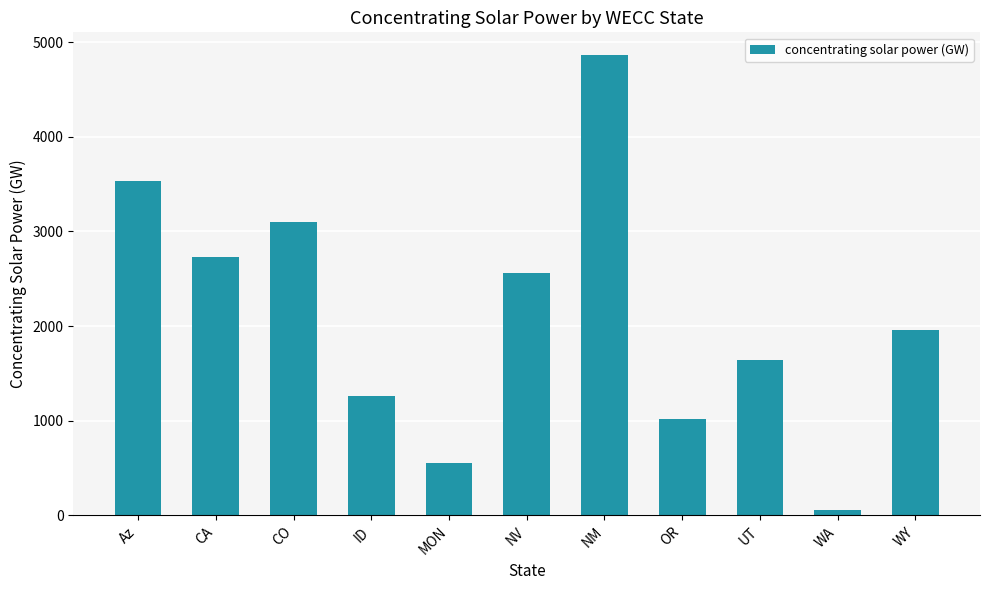

What is the value of the 8th bar from the left?

1017